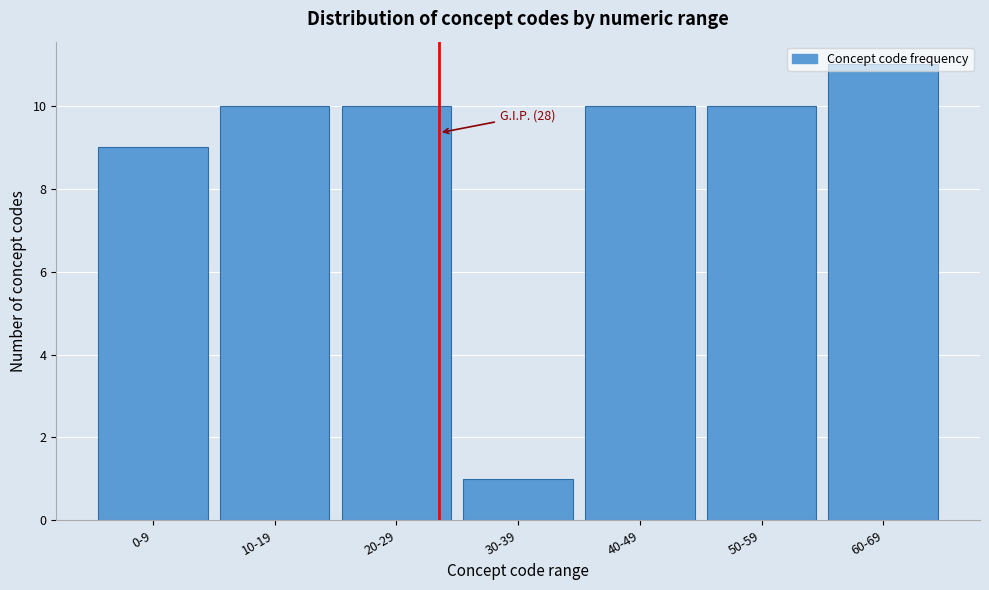

Where is the data nearest to the value 6?

0-9